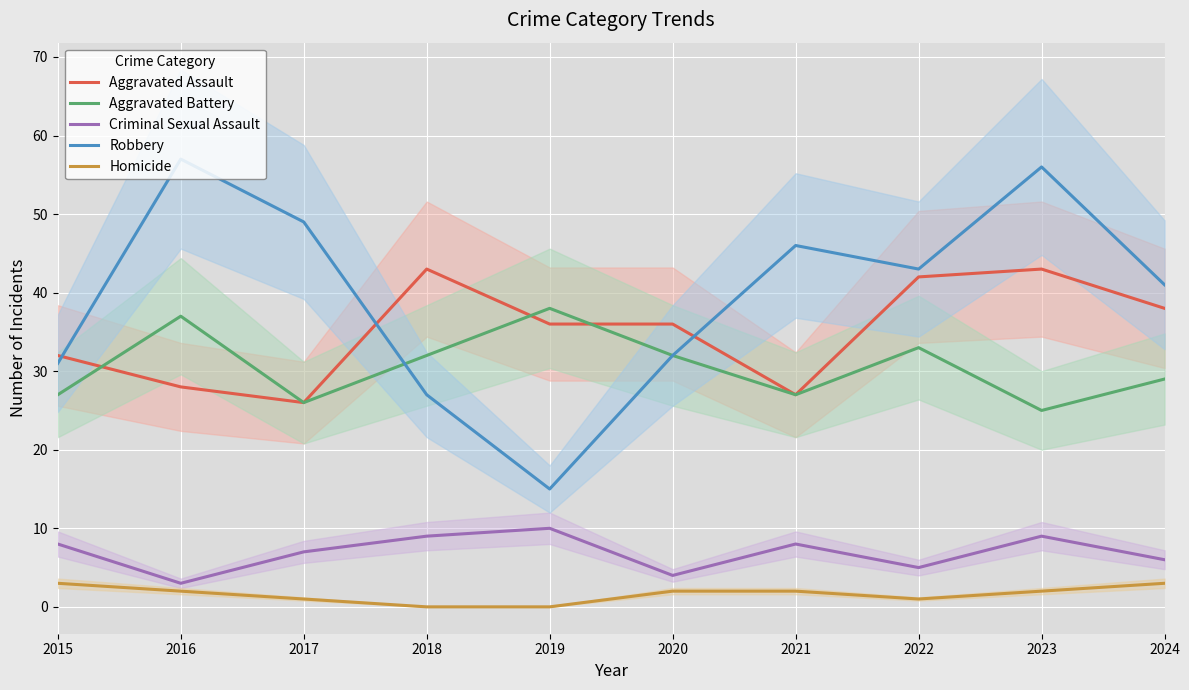

How many data points in Aggravated Assault are less than 36?

4